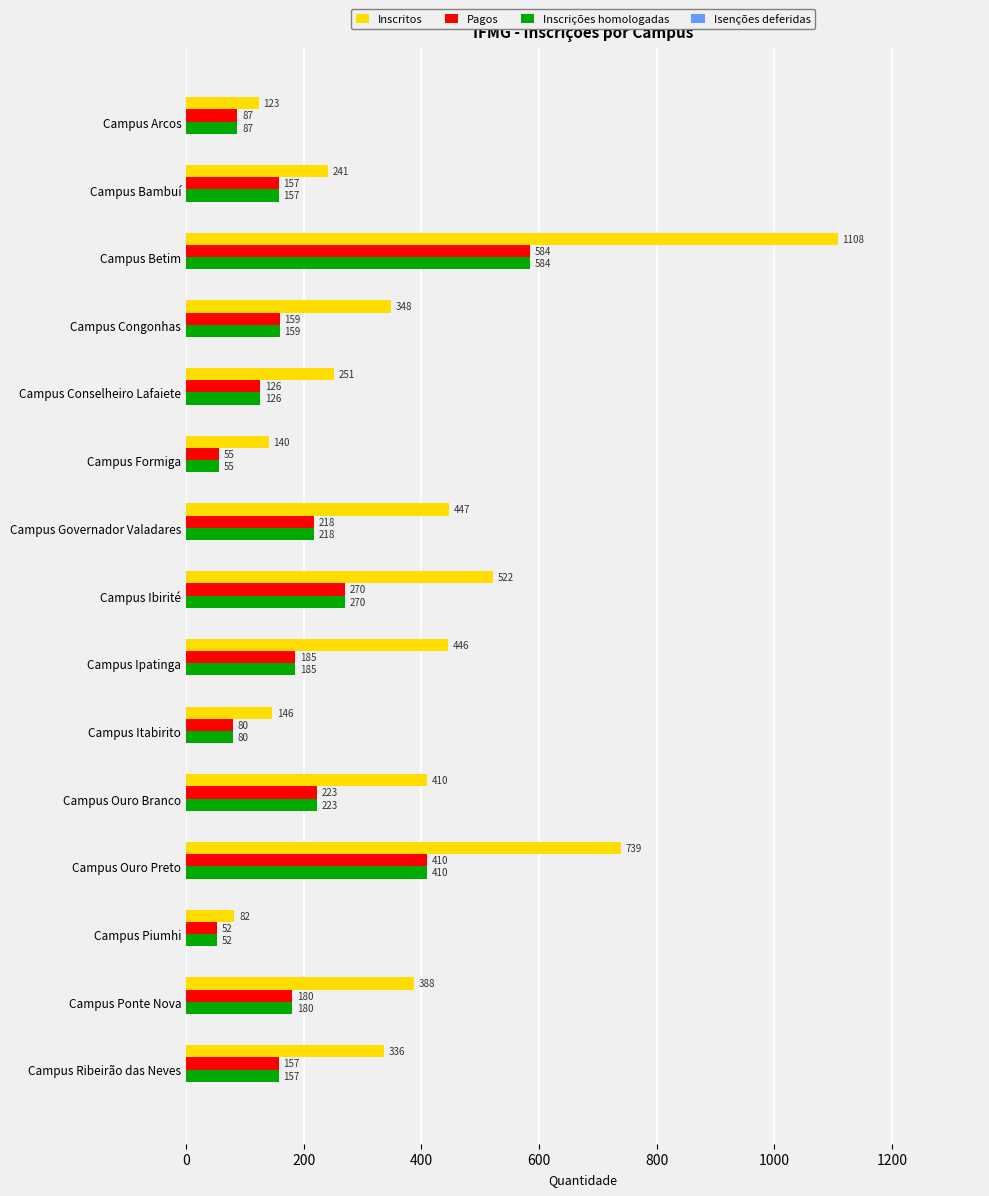

What is the difference between the Inscritos values at Campus Ipatinga and Campus Ribeirão das Neves?

110